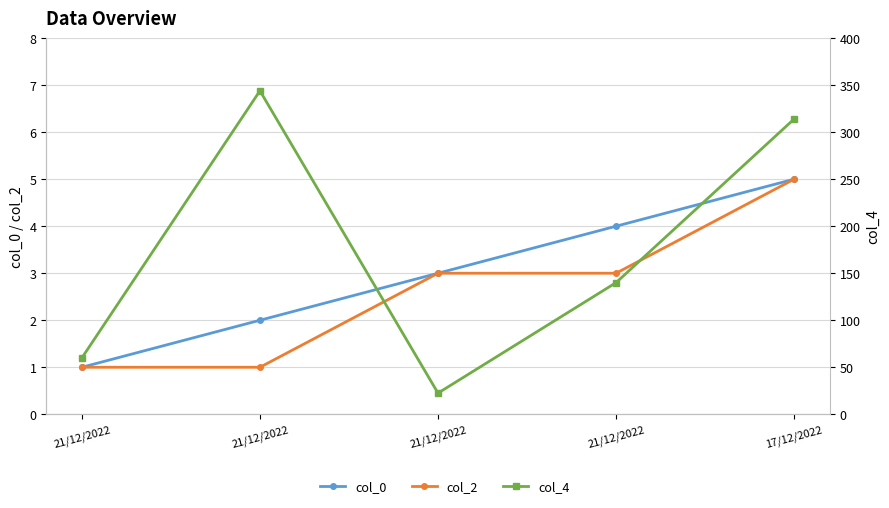

True or false: col_2 and col_0 intersect in this chart.

False